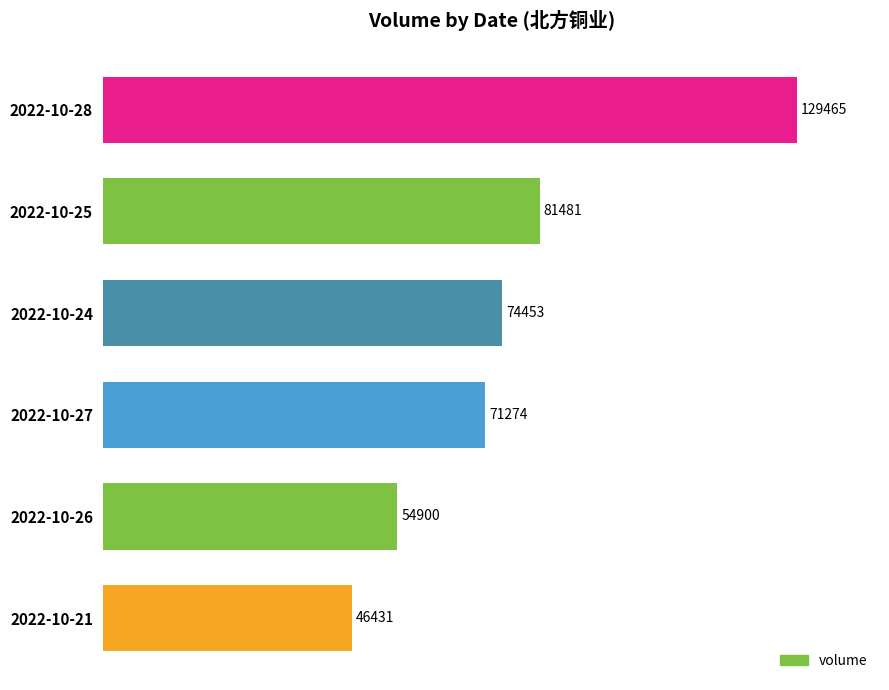

The value at 2022-10-24 is 74453. True or false?

True